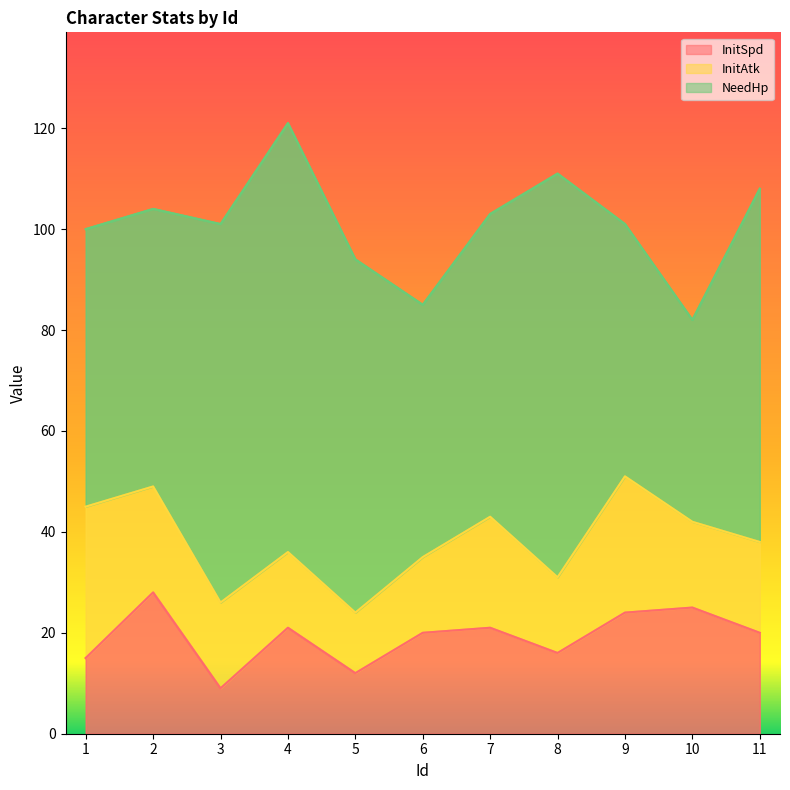

Does the chart have visible grid lines?

No